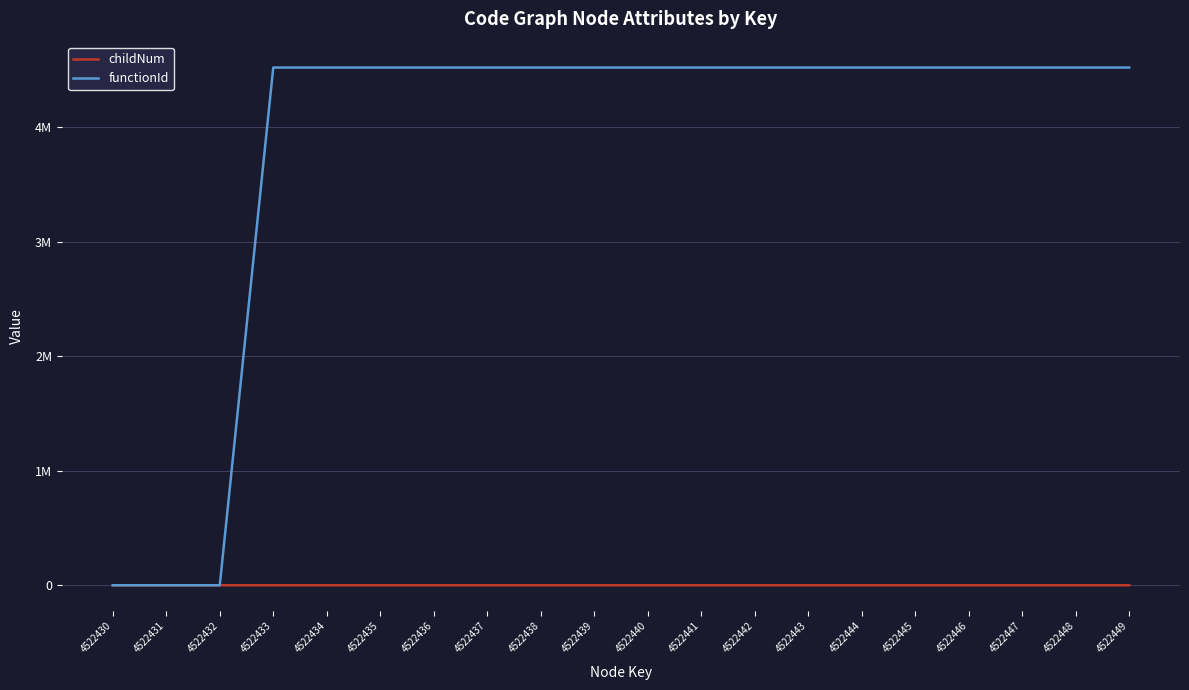

True or false: functionId and childNum cross at least once.

False